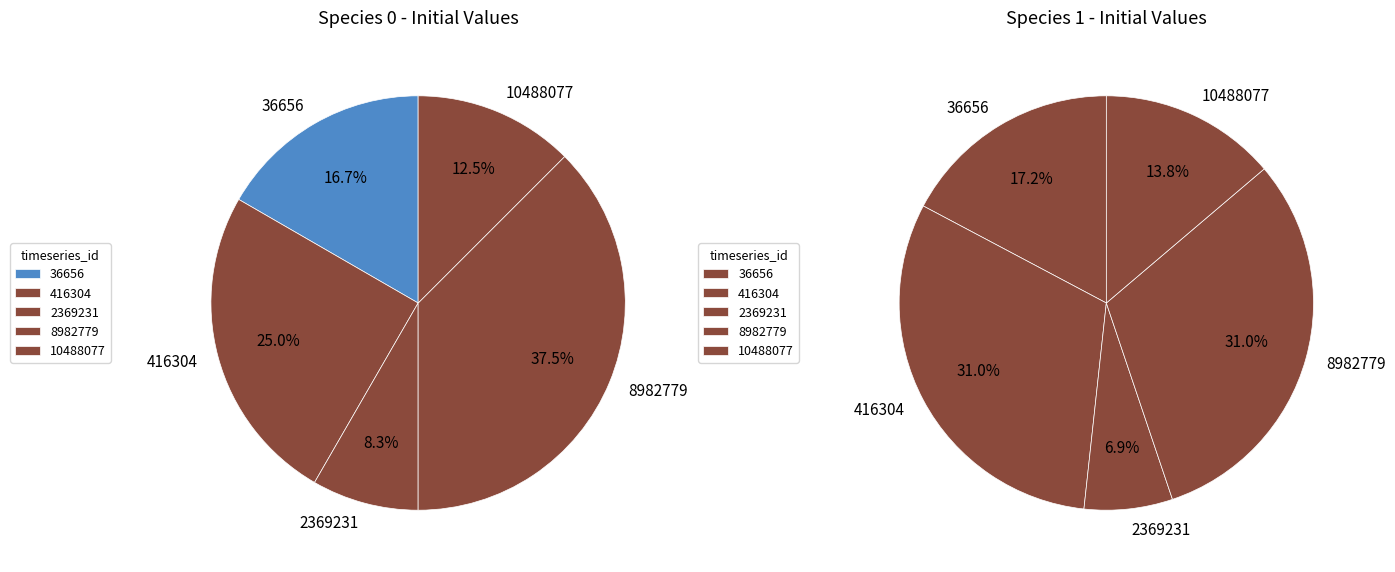

To the nearest percent, what percentage of the pie is 416304?

31%